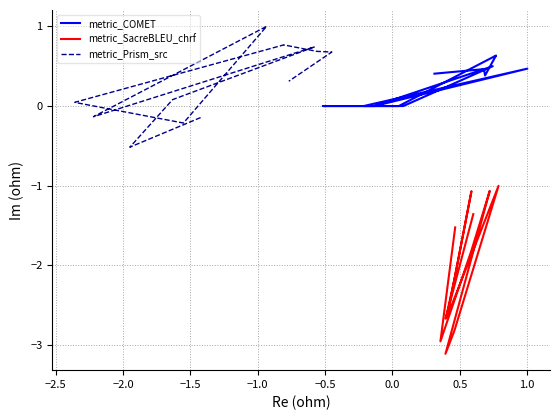

The metric_Prism_src series shows 0.3 at 13. True or false?

False